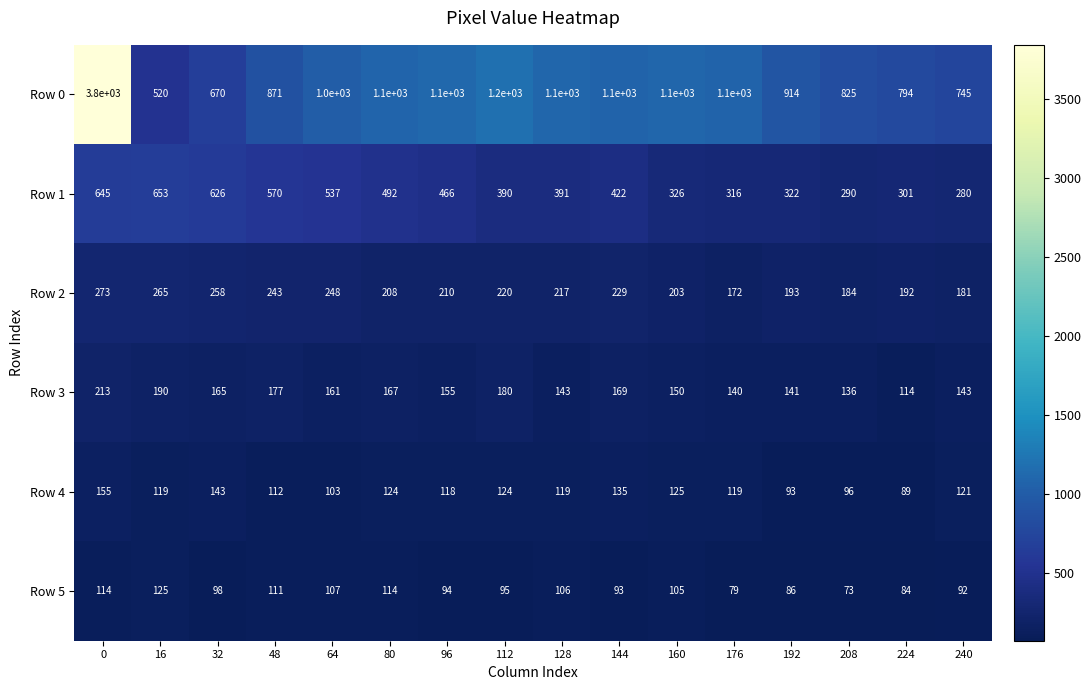

At 224, list the series in order from largest to smallest.

Row 0, Row 1, Row 2, Row 3, Row 4, Row 5